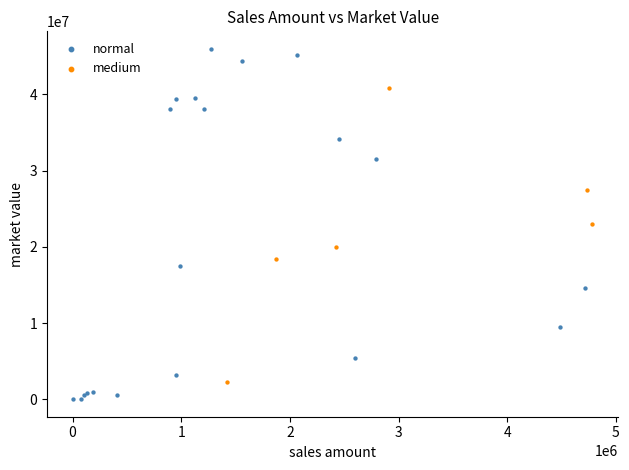

Which series contains the highest Y value?

normal